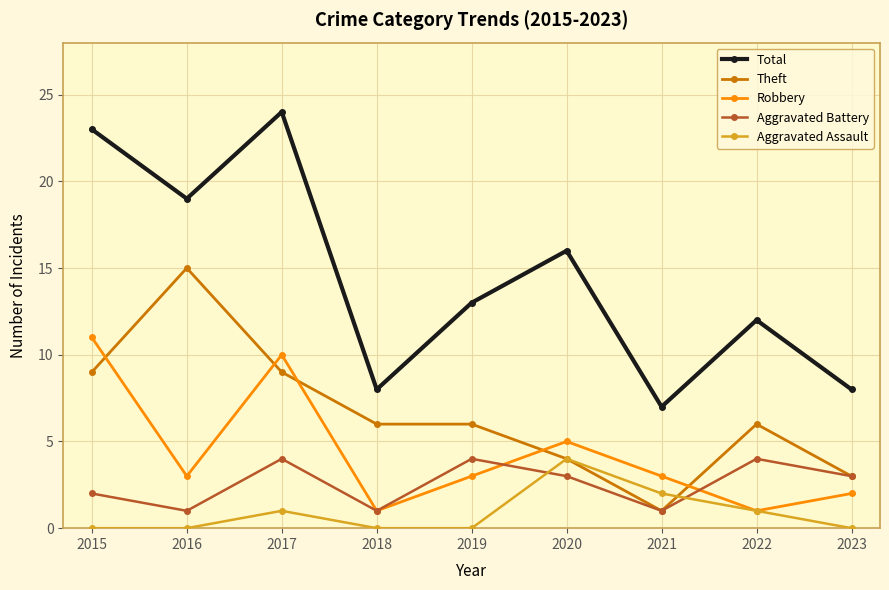

Which category has the highest value across all series?

2017